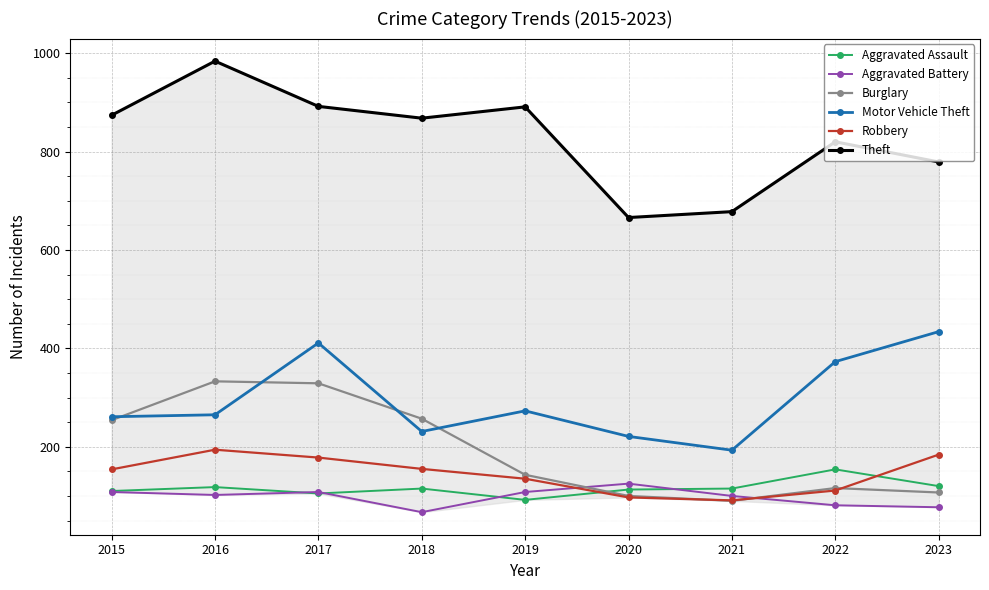

What is the maximum value for Burglary?

333